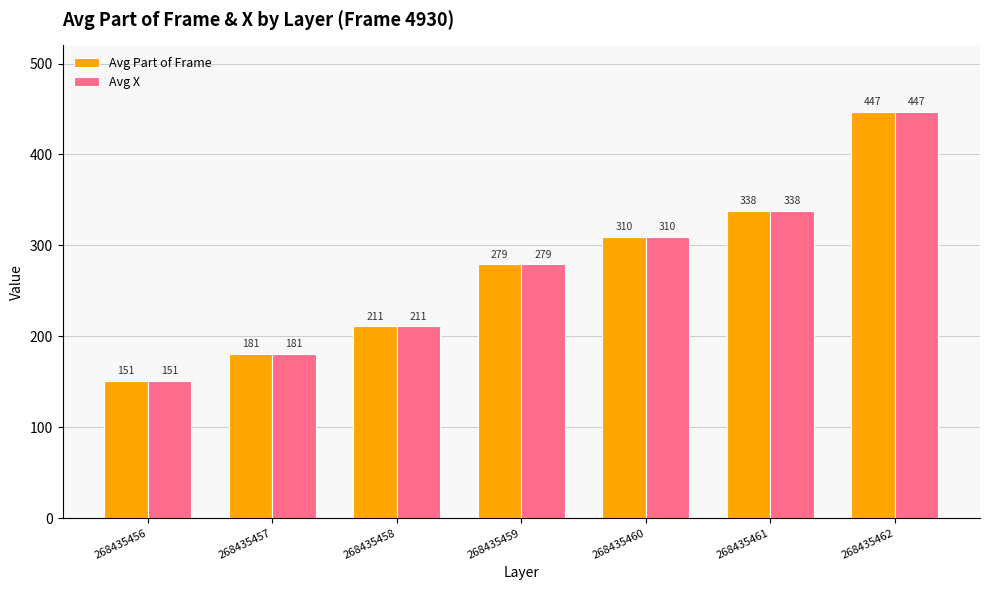

What is the total value across all series at 268435457?

361.3